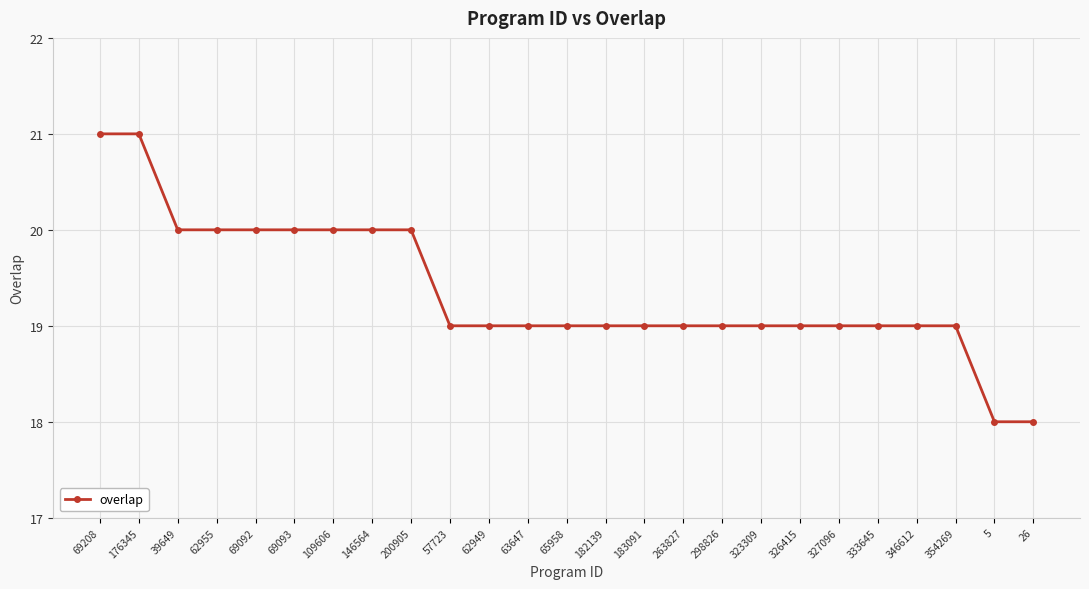

What is the change in value from 69093 to 62949?

-1